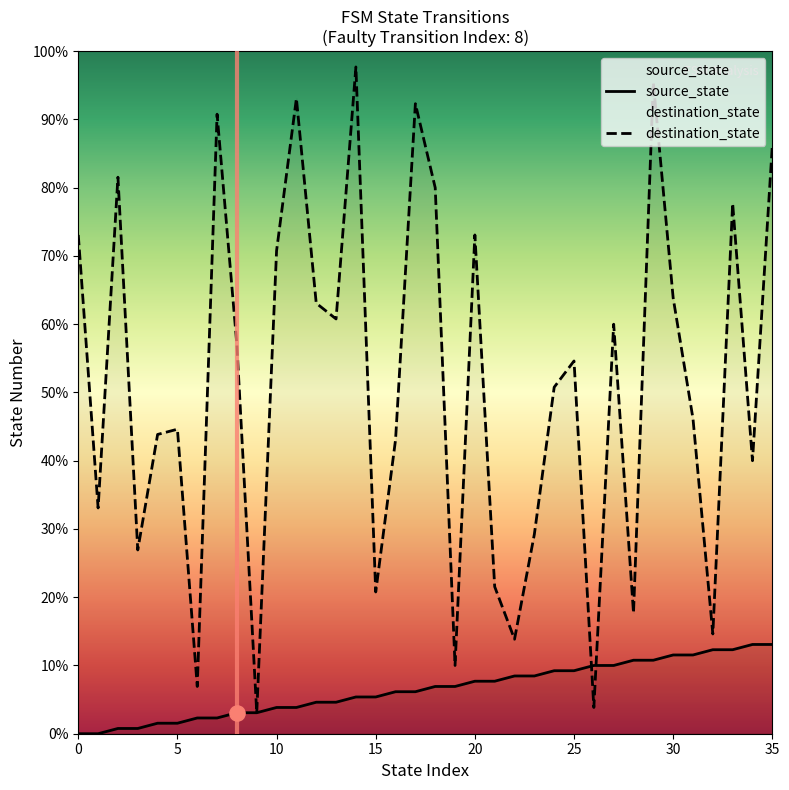

At which category is the sum across all series the highest?

29